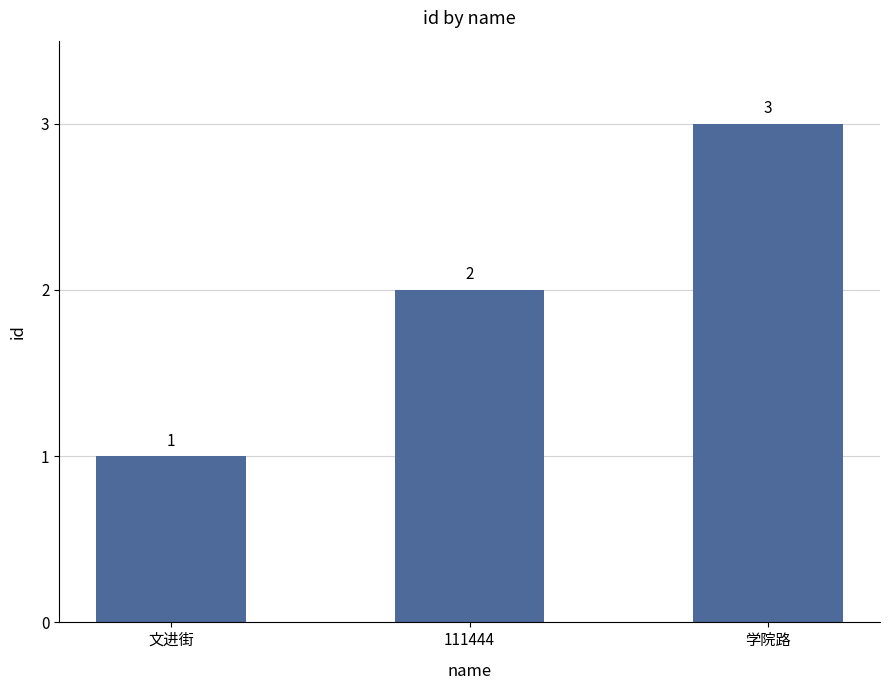

What is the difference between the maximum and minimum values?

2